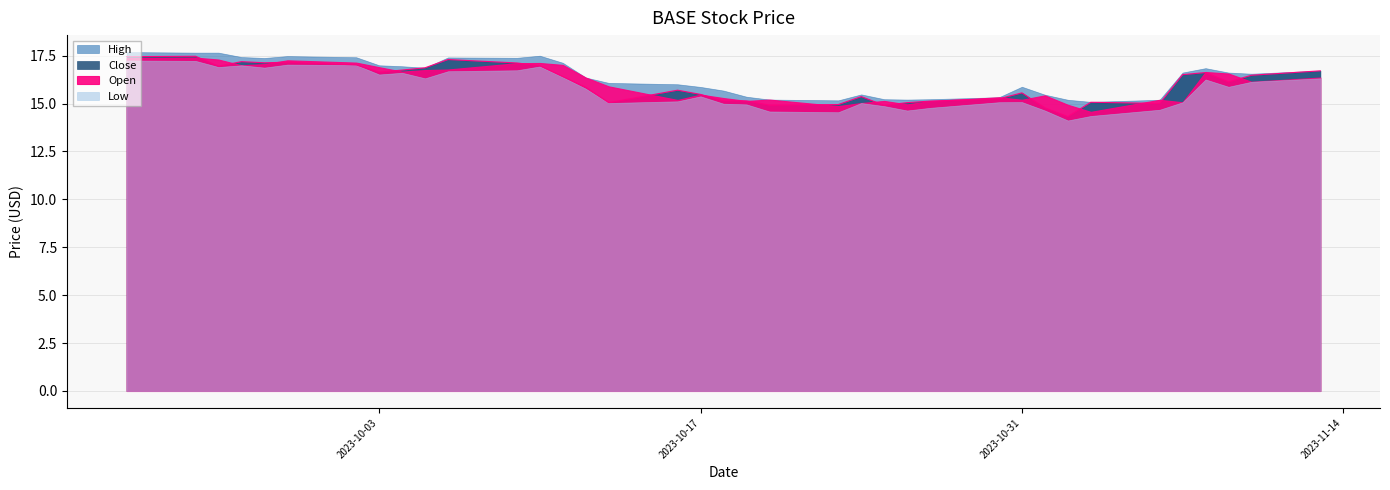

What is the difference between the highest and lowest values at 36?

0.4